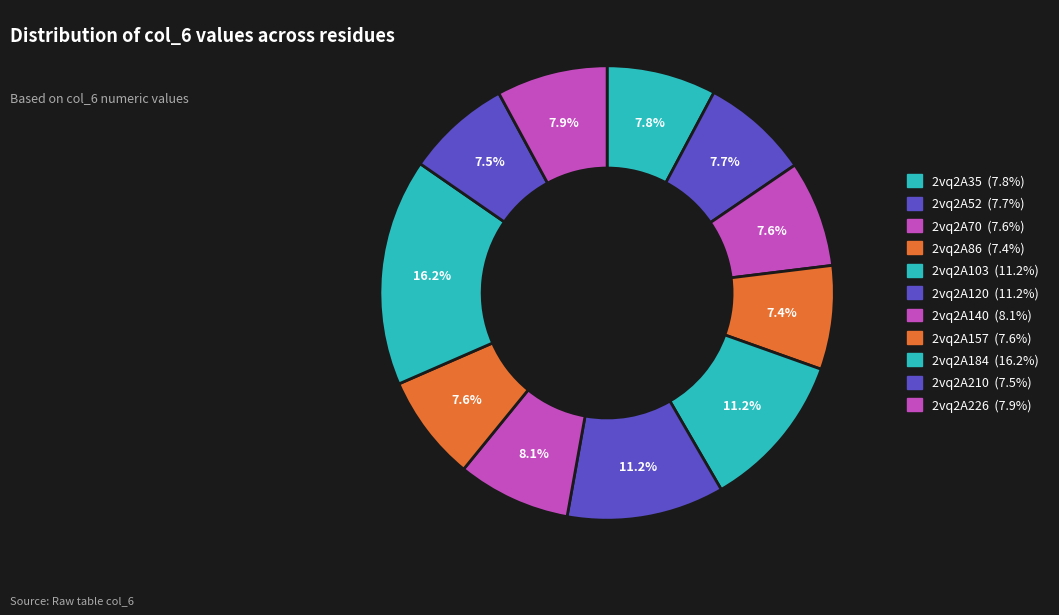

Is there a majority slice in this chart?

No